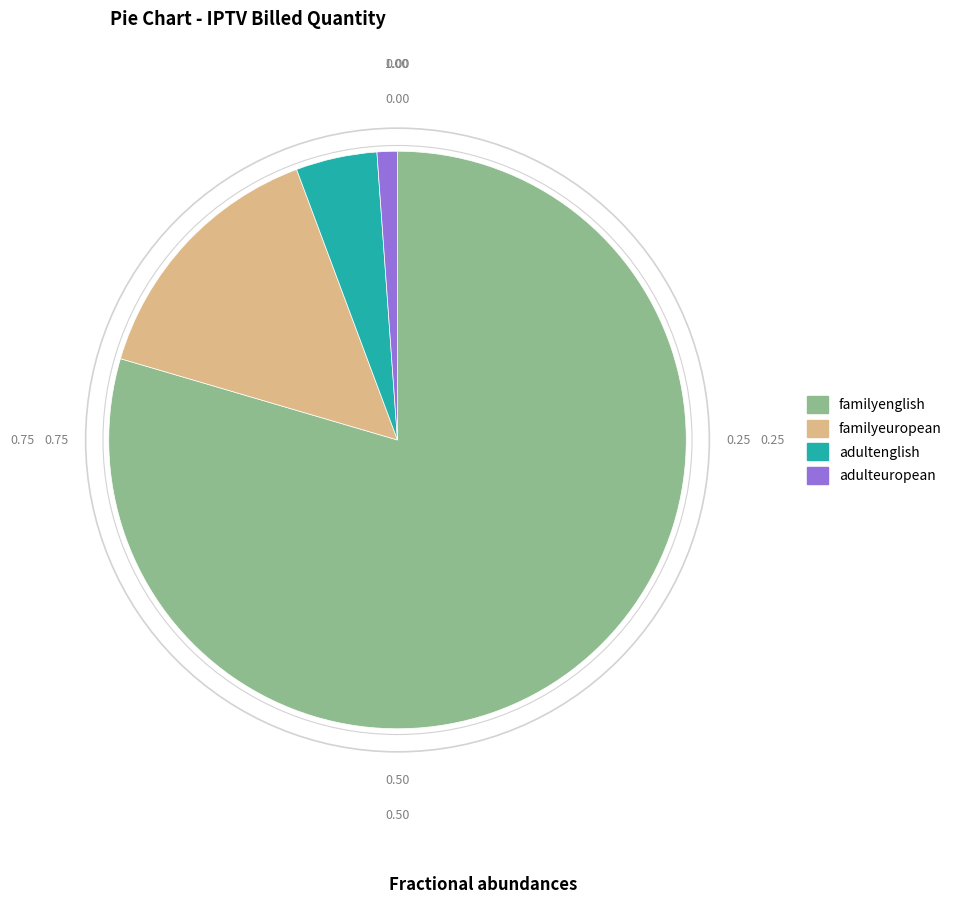

Is the sum of familyeuropean and familyenglish greater than half?

Yes